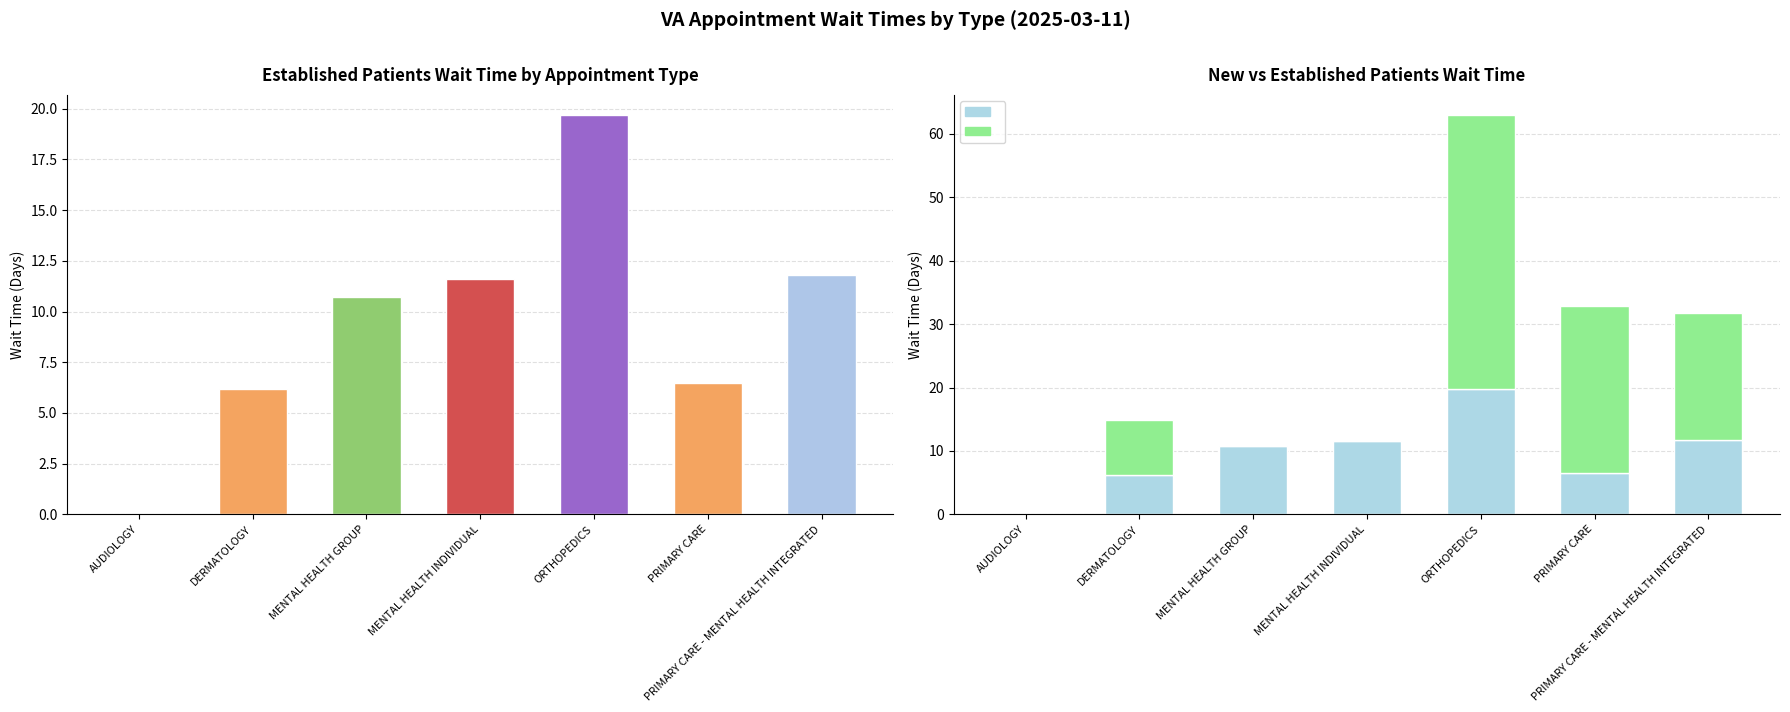

How many groups of bars are there?

7